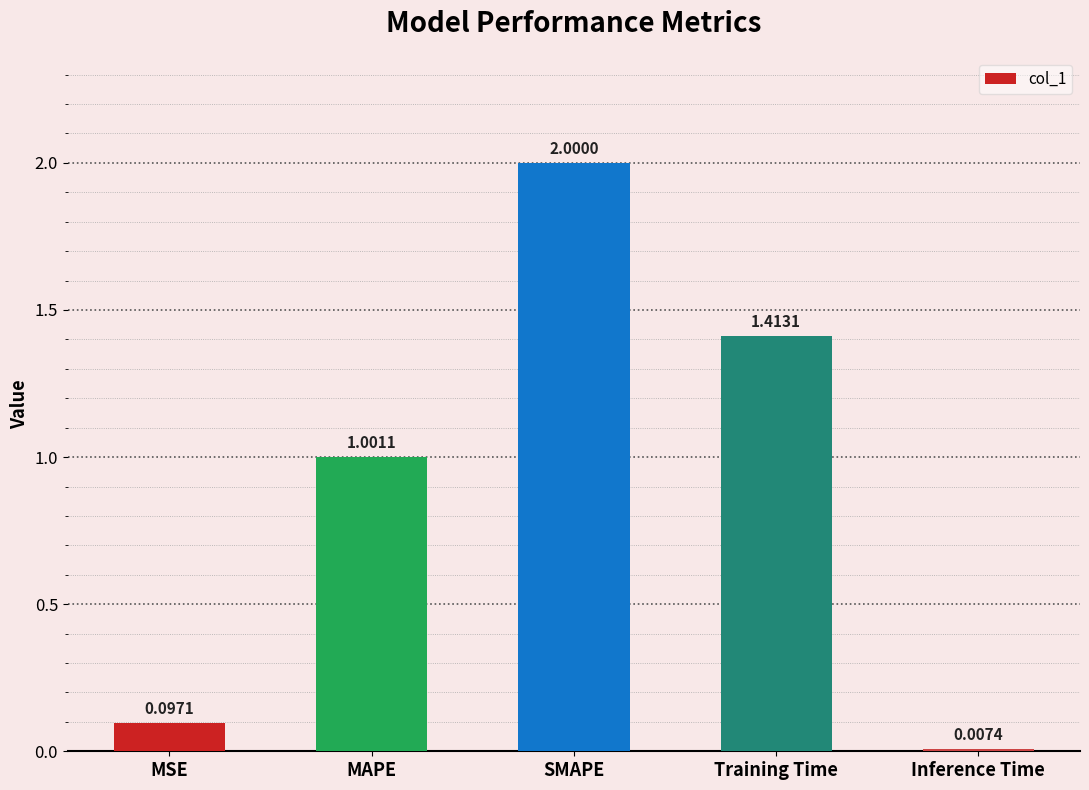

What is the label of the 2nd bar from the right?

Training Time